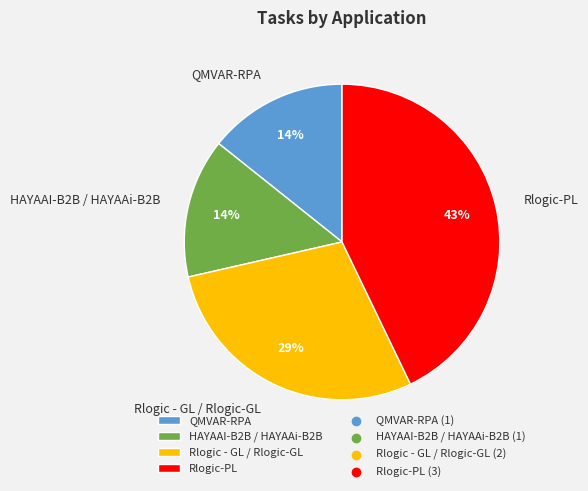

Does any single category account for the majority?

No